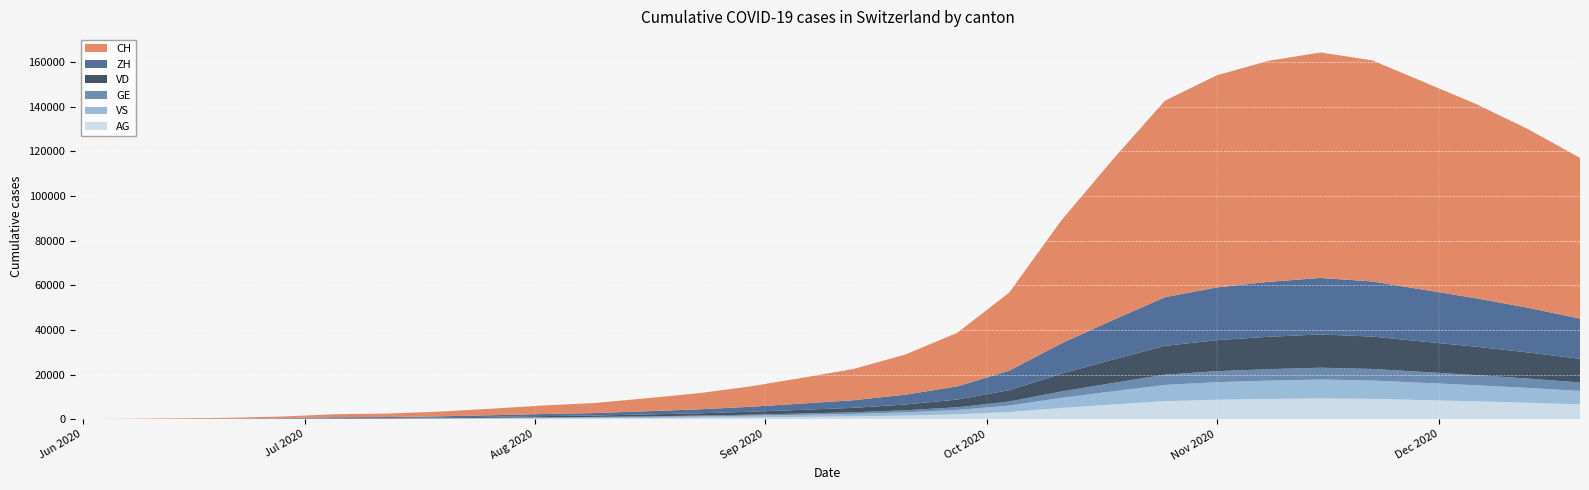

Reading left to right, extract all data points from this chart.

CH: 0	107	234	399	722	1388	1568	2100	2900	3800	4500	5800	7200	9100	11500	14000	18000	24000	35000	55000	72000	88000	95000	99000	101000	99000	93000	87000	80000	72000
ZH: 0	23	38	80	153	338	382	510	710	930	1100	1420	1760	2220	2800	3400	4400	5900	8700	13500	17700	21800	23600	24600	25300	24700	23200	21700	20000	18000
VD: 0	15	27	52	105	195	224	300	415	540	640	830	1030	1300	1640	2000	2580	3450	5100	8000	10500	12900	13900	14500	14900	14500	13600	12700	11700	10600
GE: 0	13	20	31	56	69	80	107	148	193	229	297	368	464	585	712	919	1229	1818	2844	3726	4574	4942	5150	5300	5174	4861	4547	4189	3784
VS: 0	9	27	52	93	120	126	169	234	306	363	470	583	735	928	1129	1455	1948	2882	4518	5921	7273	7854	8189	8422	8213	7710	7205	6636	5993
AG: 0	5	16	26	65	125	140	188	261	341	404	523	649	819	1033	1257	1621	2169	3206	5018	6574	8074	8709	9073	9333	9109	8550	7999	7373	6657